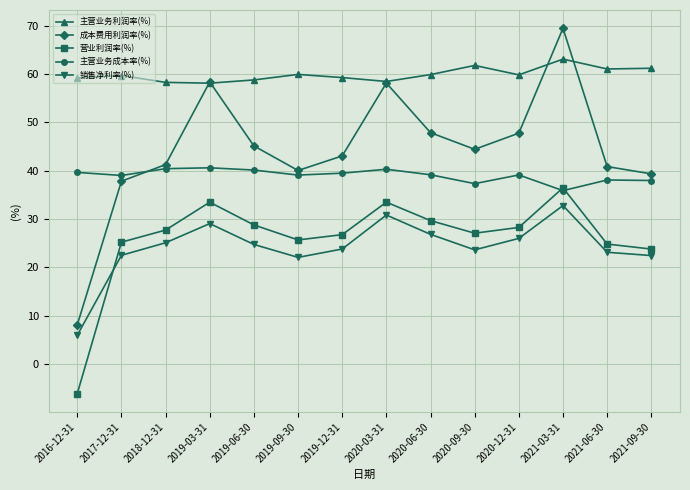

In 销售净利率(%), how many points are higher than both neighbors (excluding endpoints)?

3